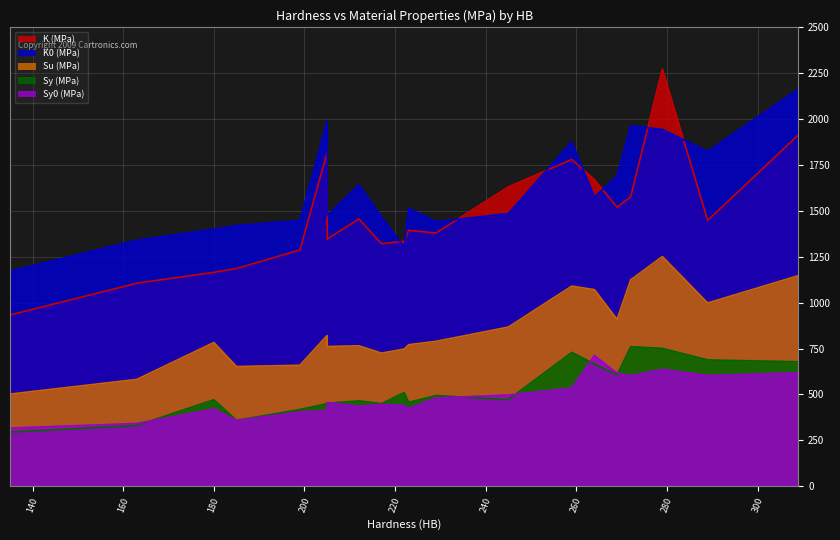

Which series has the largest total across all categories?

K0 (MPa)